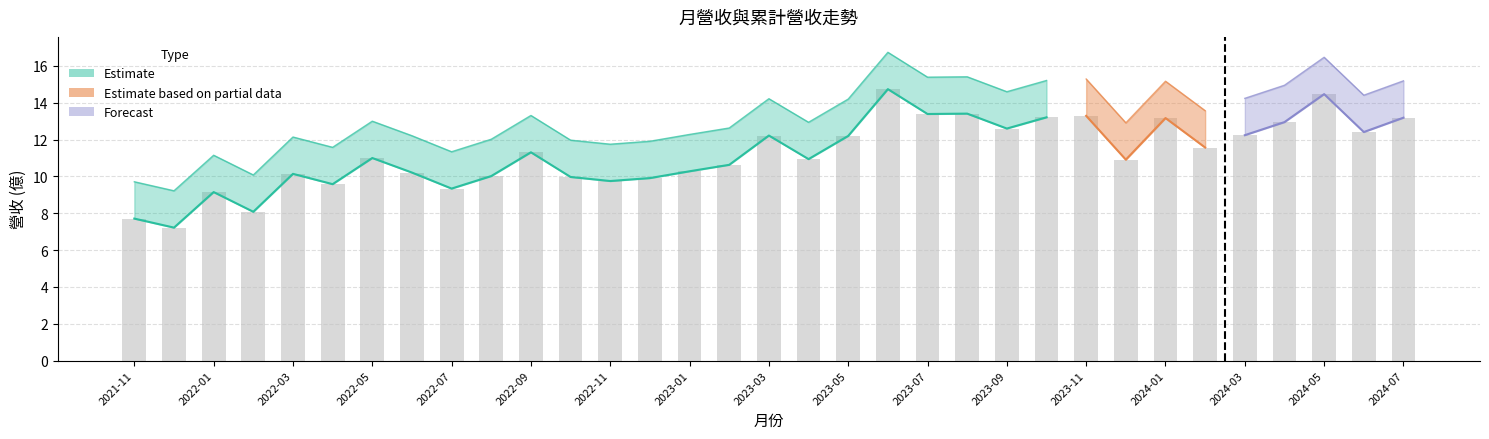

Where does the data first go above 11?

2022-09